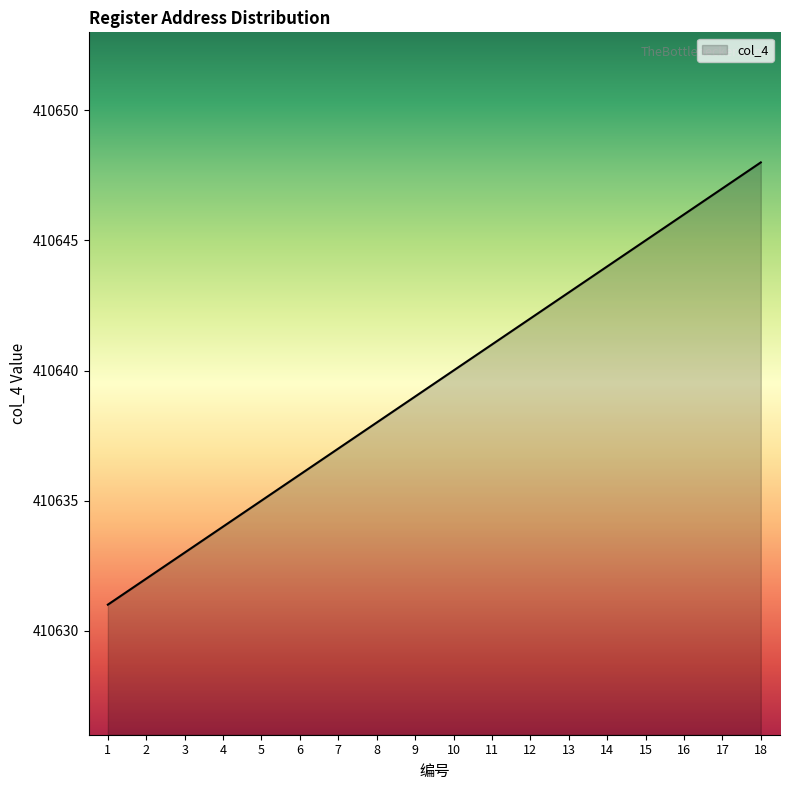

What is the average value?

410640